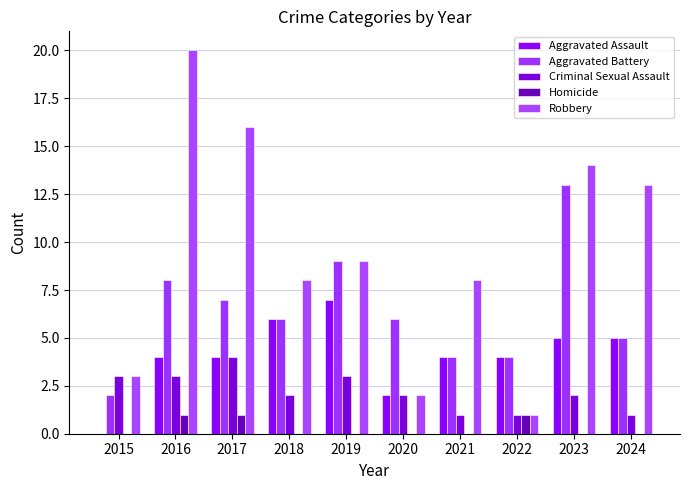

Are the bars grouped side by side (vs. stacked)?

Yes